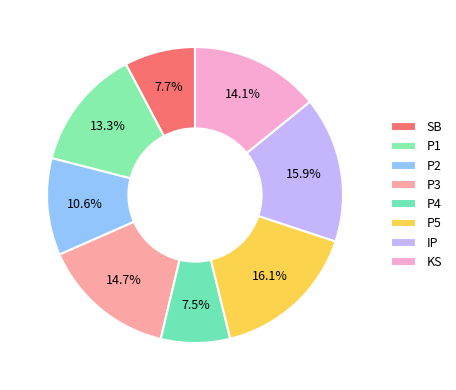

To the nearest percent, what percentage of the pie is KS?

14%